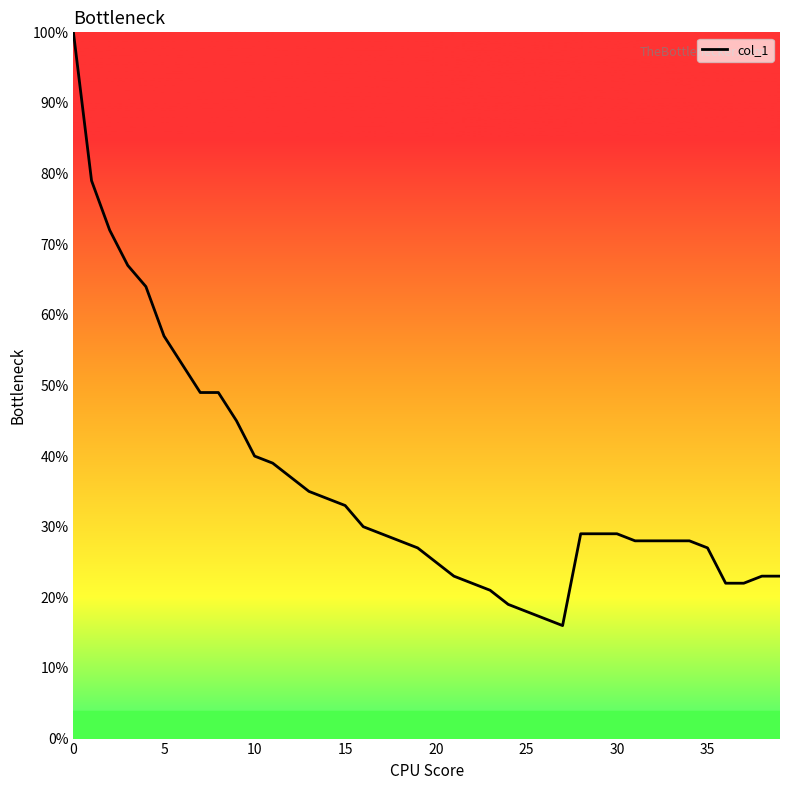

Reading left to right, extract all data points from this chart.

100.0	79.0	72.0	67.0	64.0	57.0	53.0	49.0	49.0	45.0	40.0	39.0	37.0	35.0	34.0	33.0	30.0	29.0	28.0	27.0	25.0	23.0	22.0	21.0	19.0	18.0	17.0	16.0	29.0	29.0	29.0	28.0	28.0	28.0	28.0	27.0	22.0	22.0	23.0	23.0